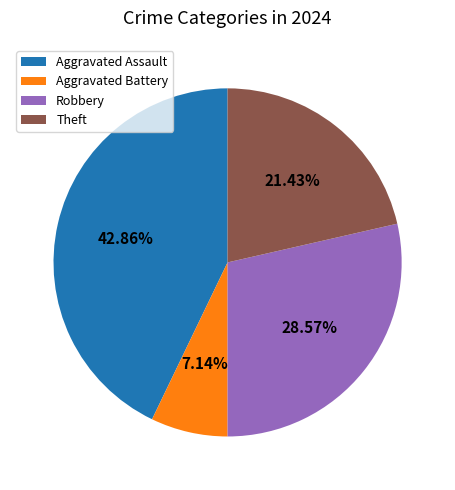

Count the number of slices in the pie.

4